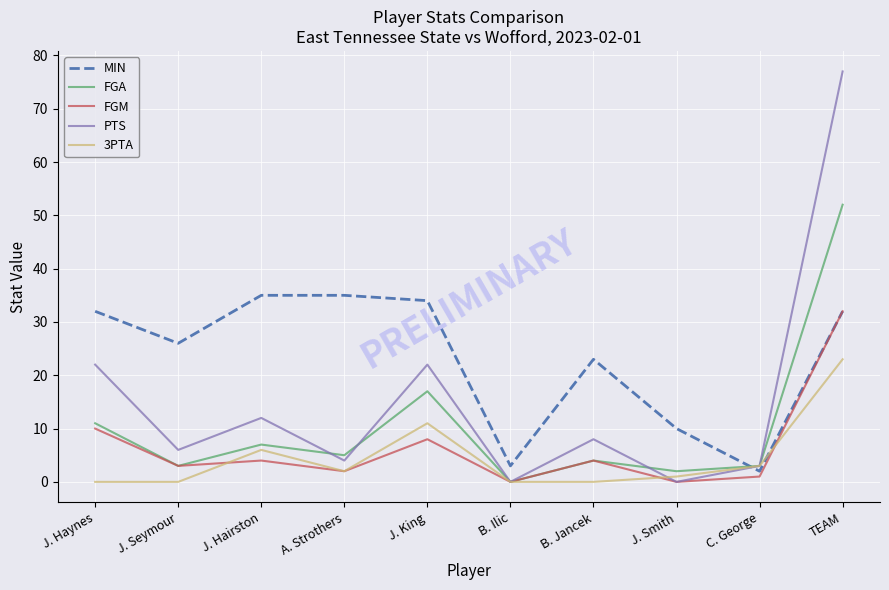

What is the sum of all MIN values?

232